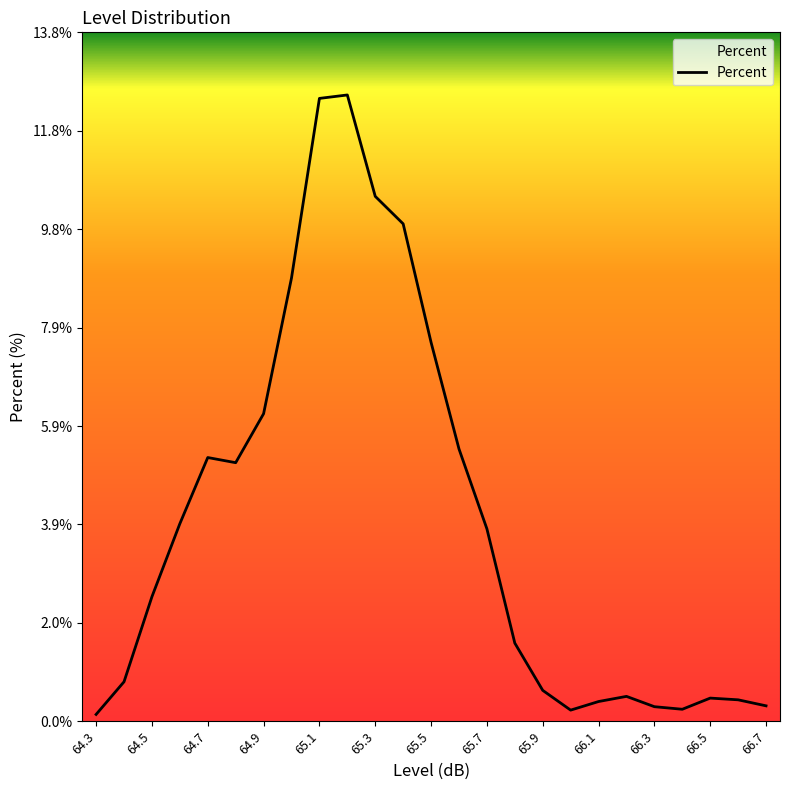

How many values exceed 2?

13